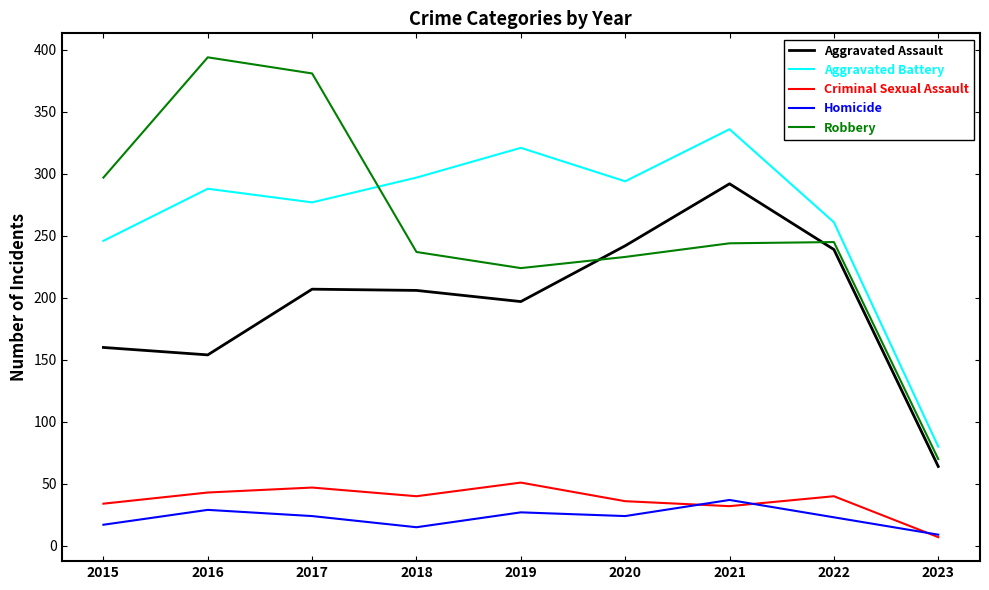

What is the difference between the maximum and minimum values in the Robbery series?

324